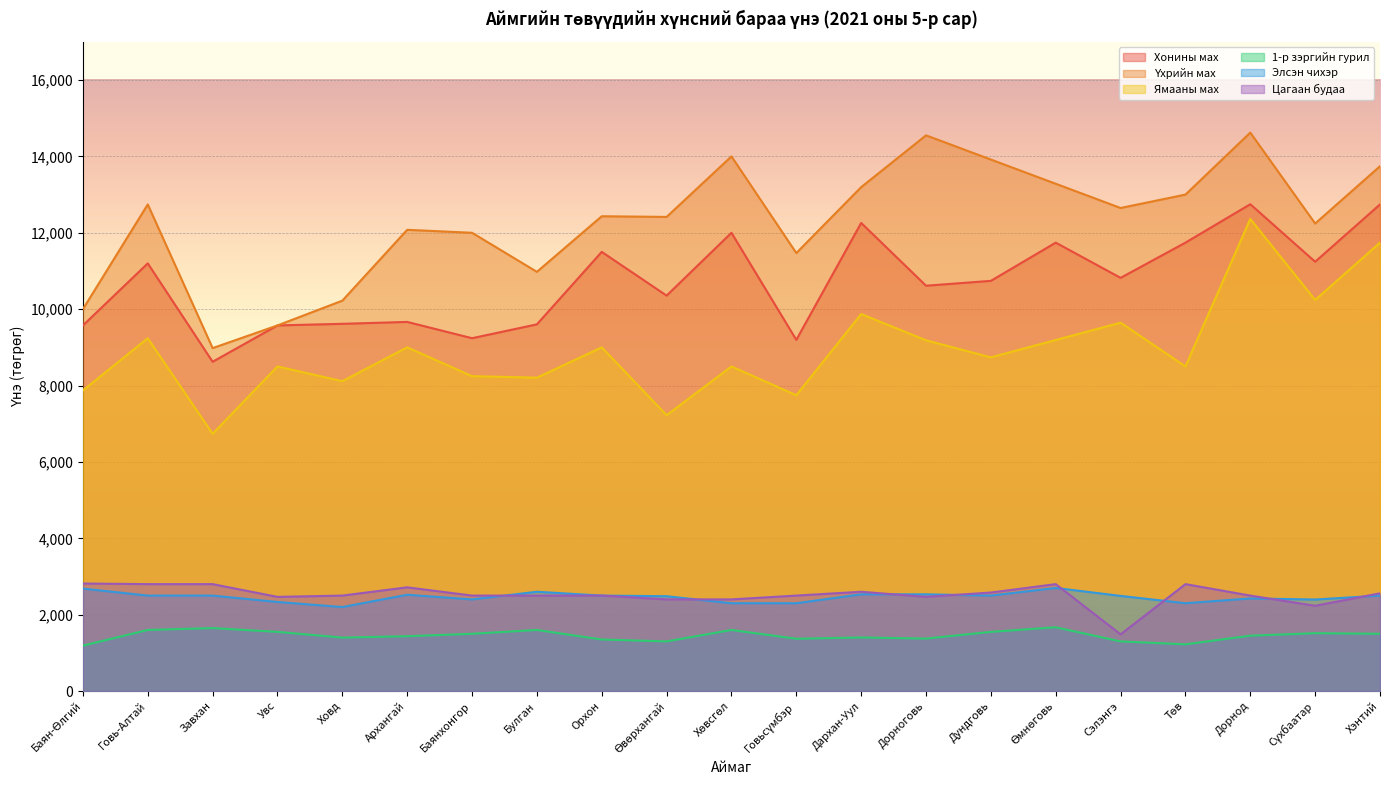

What is the label of the 2nd point from the right?

Сүхбаатар